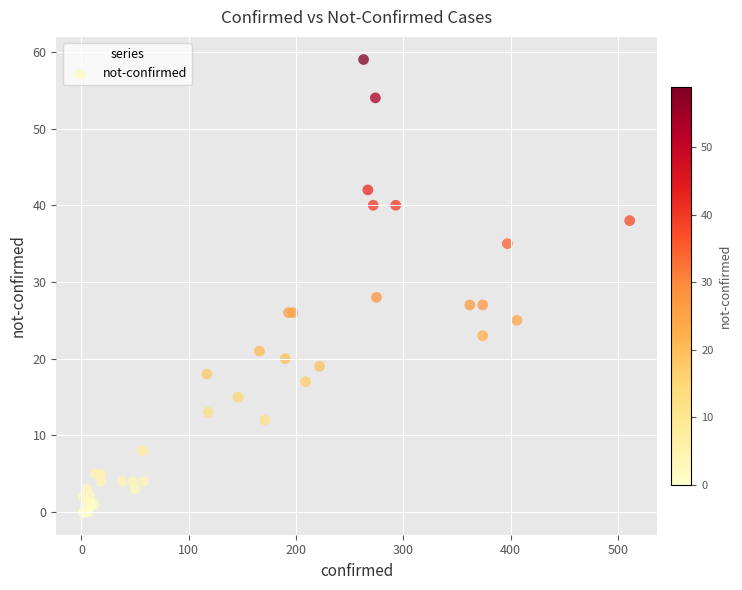

What Y value in the scatter plot is closest to 29?

28